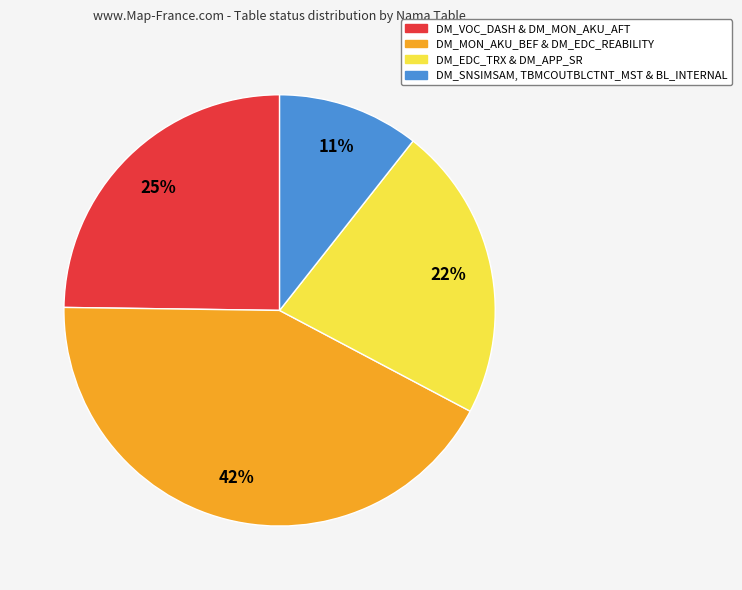

To the nearest percent, what is the average slice percentage?

25%